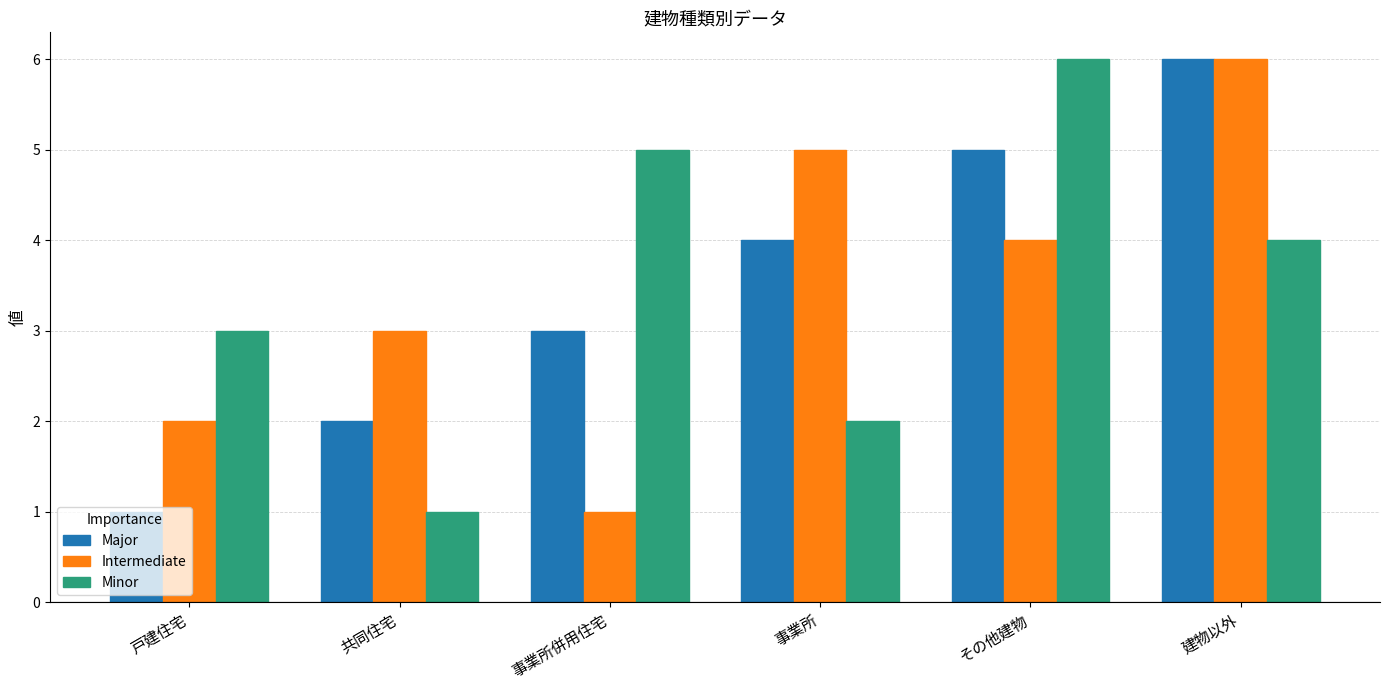

The value of Minor at 建物以外 is 4. True or false?

True